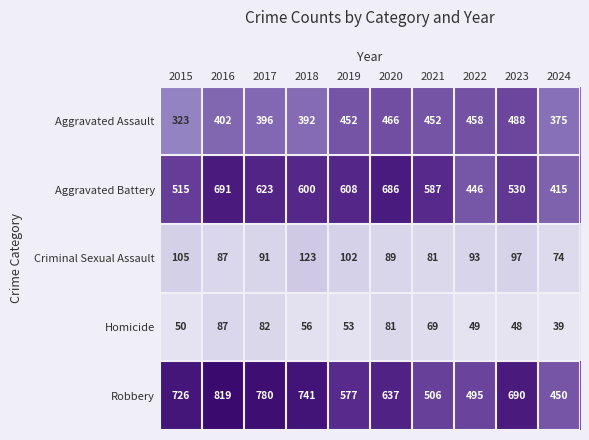

Where is Aggravated Battery nearest to the value 553?

2023